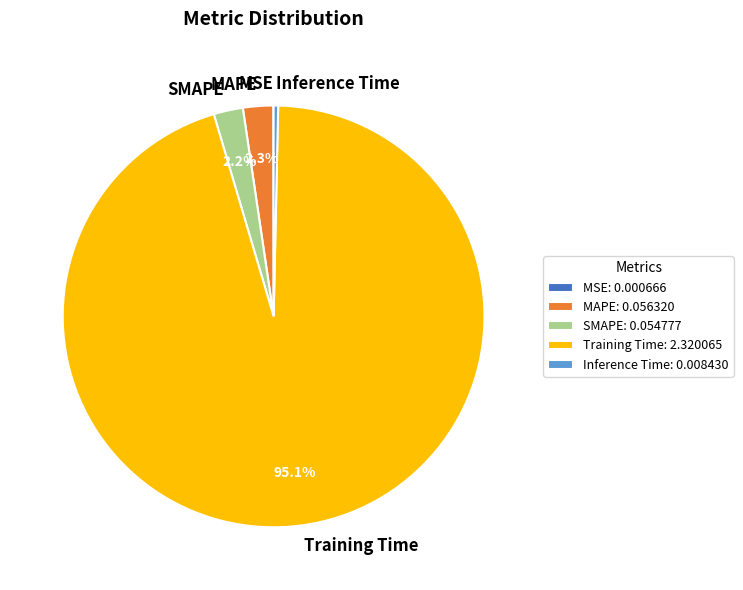

Do SMAPE and Training Time together represent more than half of the pie?

Yes